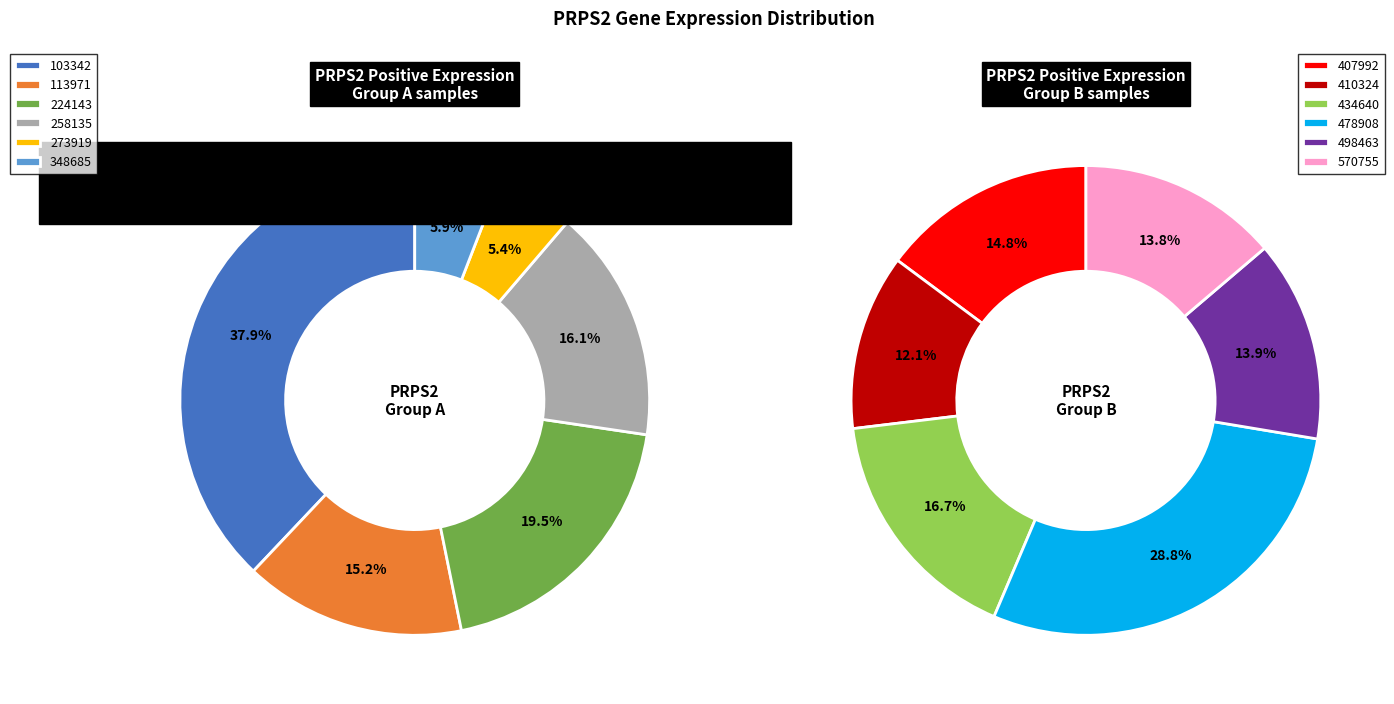

What percentage do 258135 and 434640 together represent?

16.4%